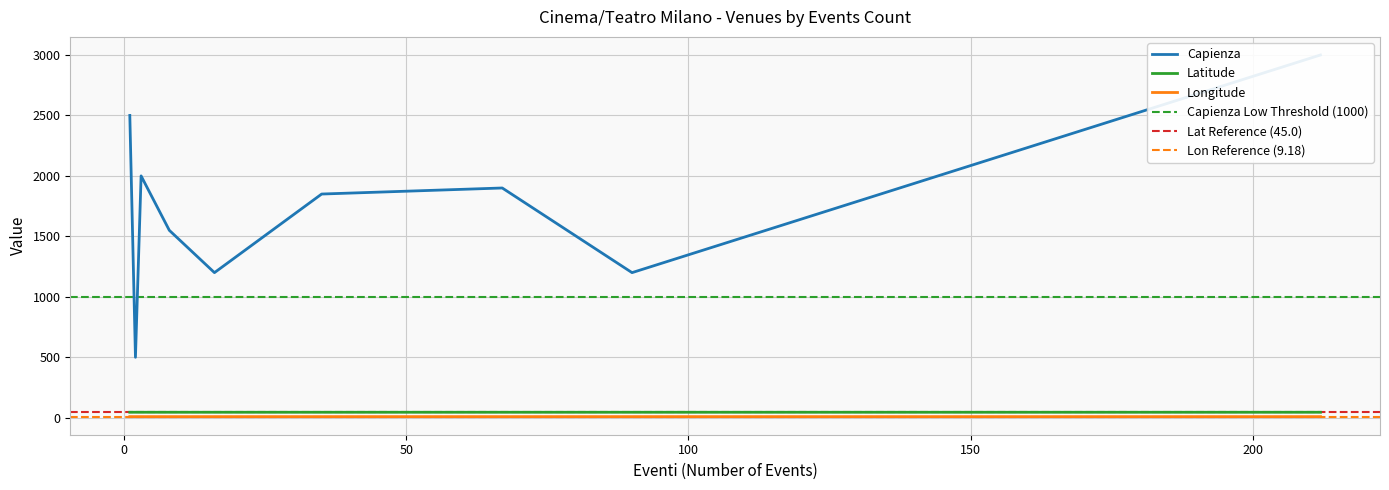

At Teatro Diana, list the series in order from largest to smallest.

Capienza, Latitude, Longitude